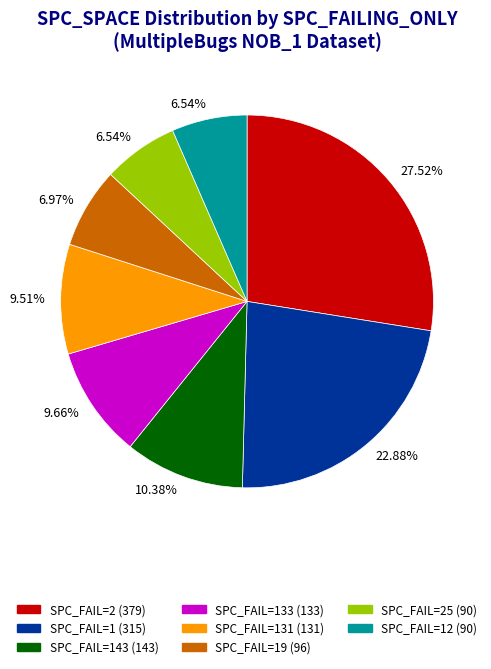

Is there a majority slice in this chart?

No